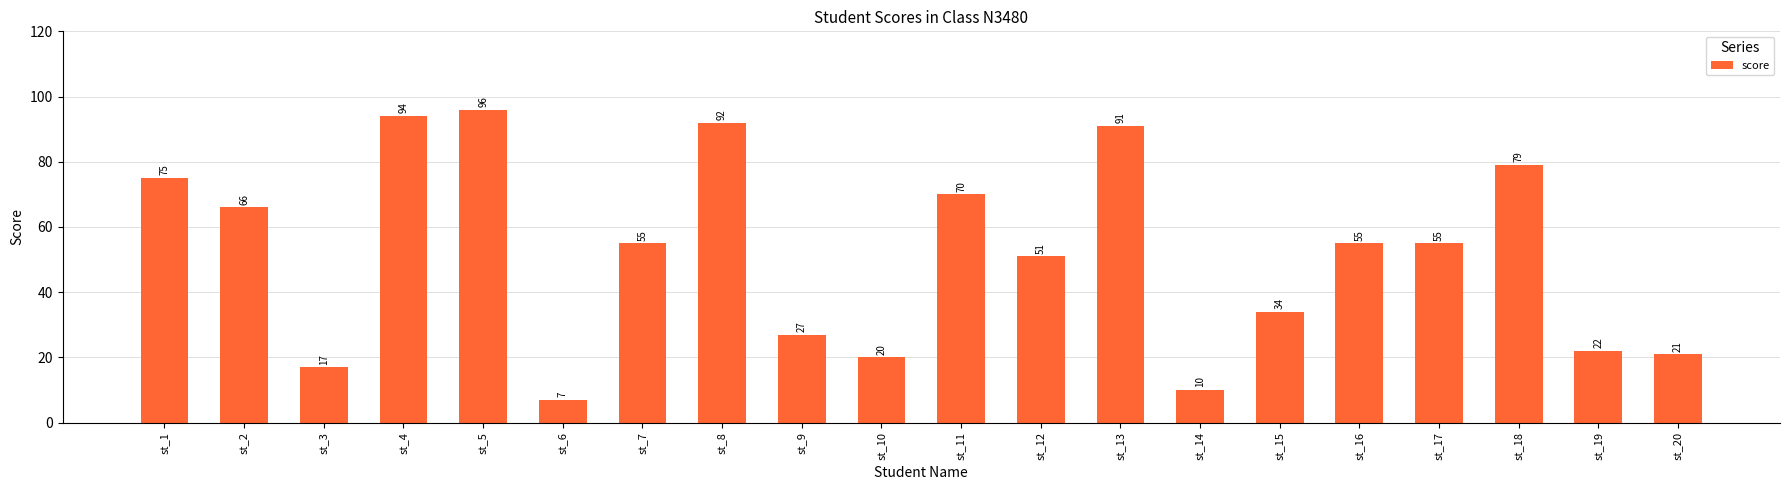

What is the value of the 11th bar from the left?

70